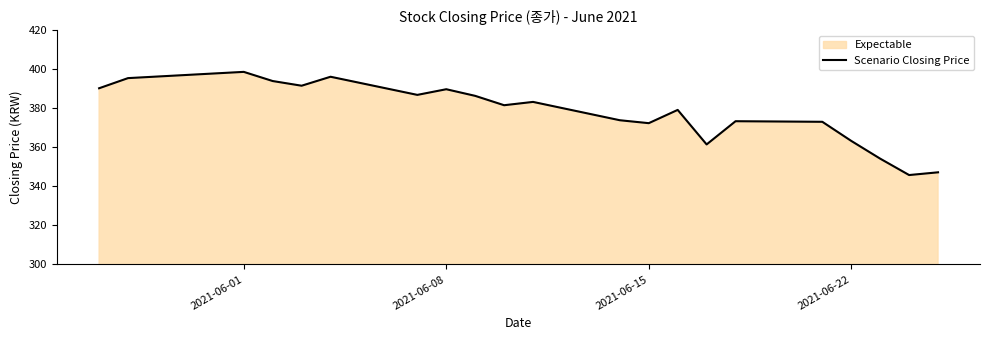

Which category has the highest value across all series?

2021-06-01